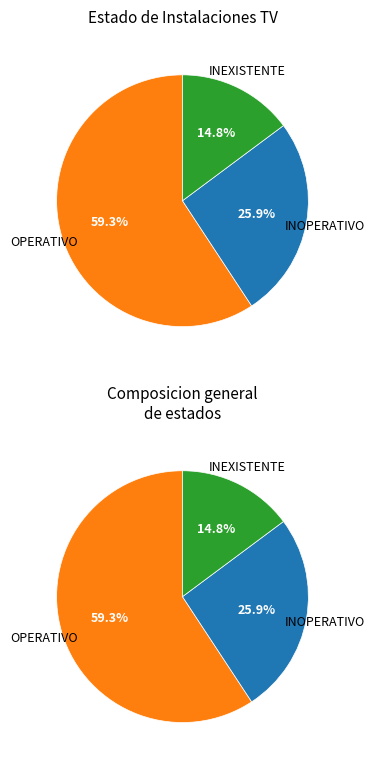

Between INOPERATIVO and INEXISTENTE, which is larger?

INOPERATIVO